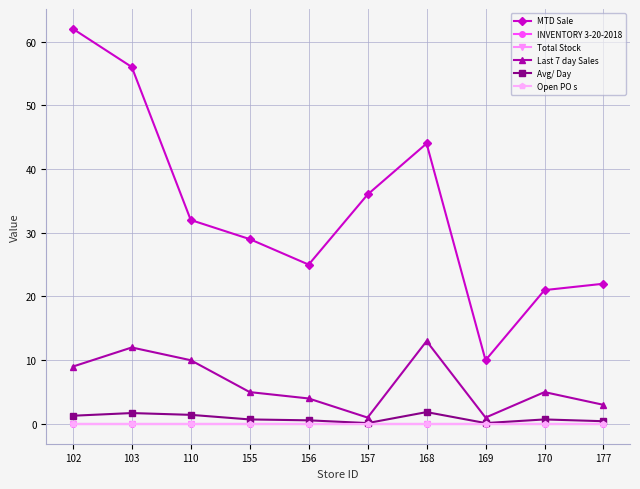

Reading left to right, transcribe all the data shown in this chart.

MTD Sale: 62.0	56.0	32.0	29.0	25.0	36.0	44.0	10.0	21.0	22.0
INVENTORY 3-20-2018: 0.0	0.0	0.0	0.0	0.0	0.0	0.0	0.0	0.0	0.0
Total Stock: 0.0	0.0	0.0	0.0	0.0	0.0	0.0	0.0	0.0	0.0
Last 7 day Sales: 9.0	12.0	10.0	5.0	4.0	1.0	13.0	1.0	5.0	3.0
Avg/ Day: 1.3	1.7	1.4	0.7	0.6	0.1	1.9	0.1	0.7	0.4
Open PO s: 0.0	0.0	0.0	0.0	0.0	0.0	0.0	0.0	0.0	0.0